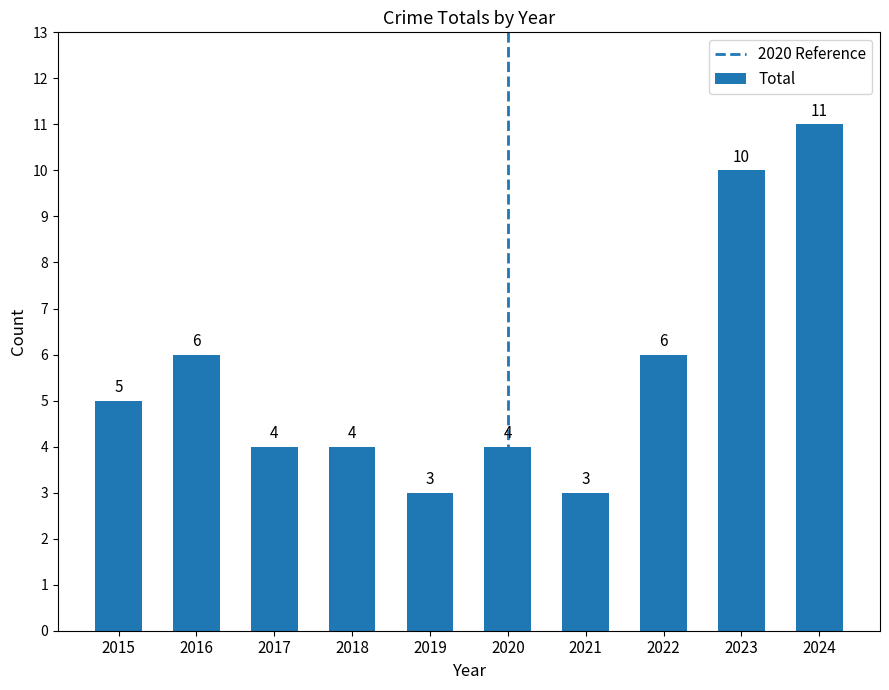

What value does the data have at 2018?

4